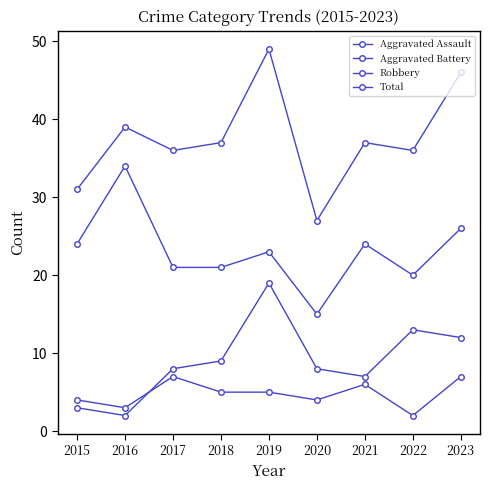

What is the total value across all series at 2015?

62